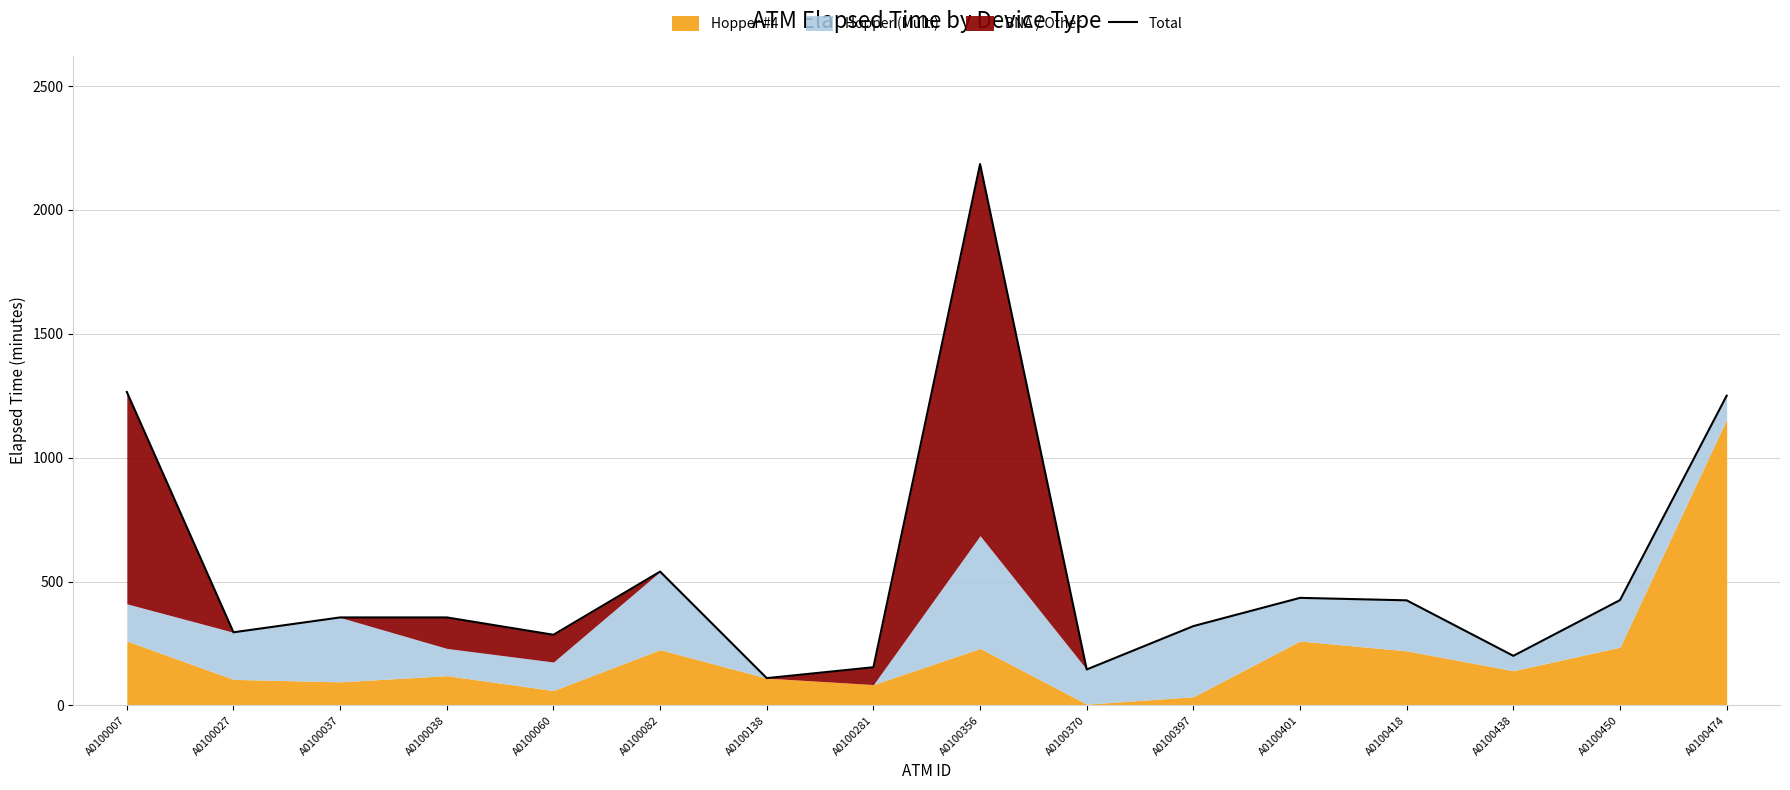

Which label corresponds to the smallest value in the chart?

A0100138